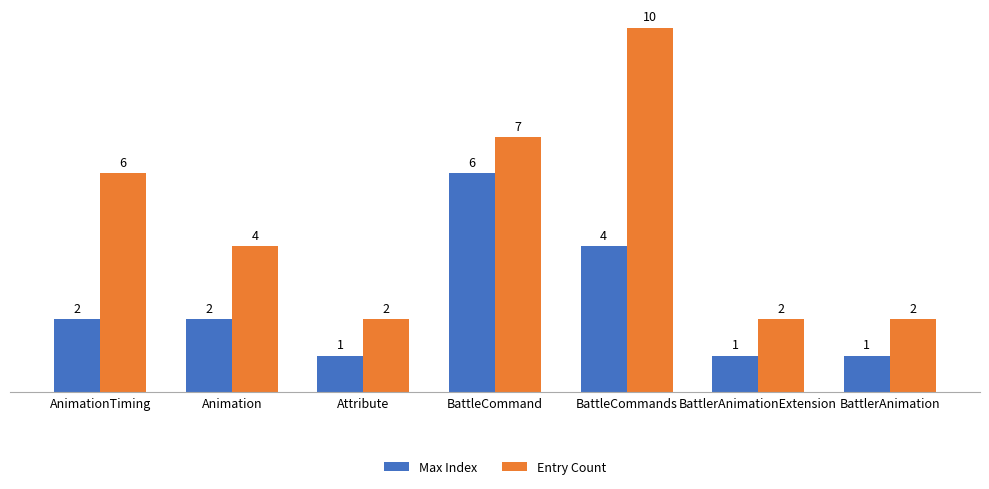

Which label corresponds to the largest value in the chart?

BattleCommands